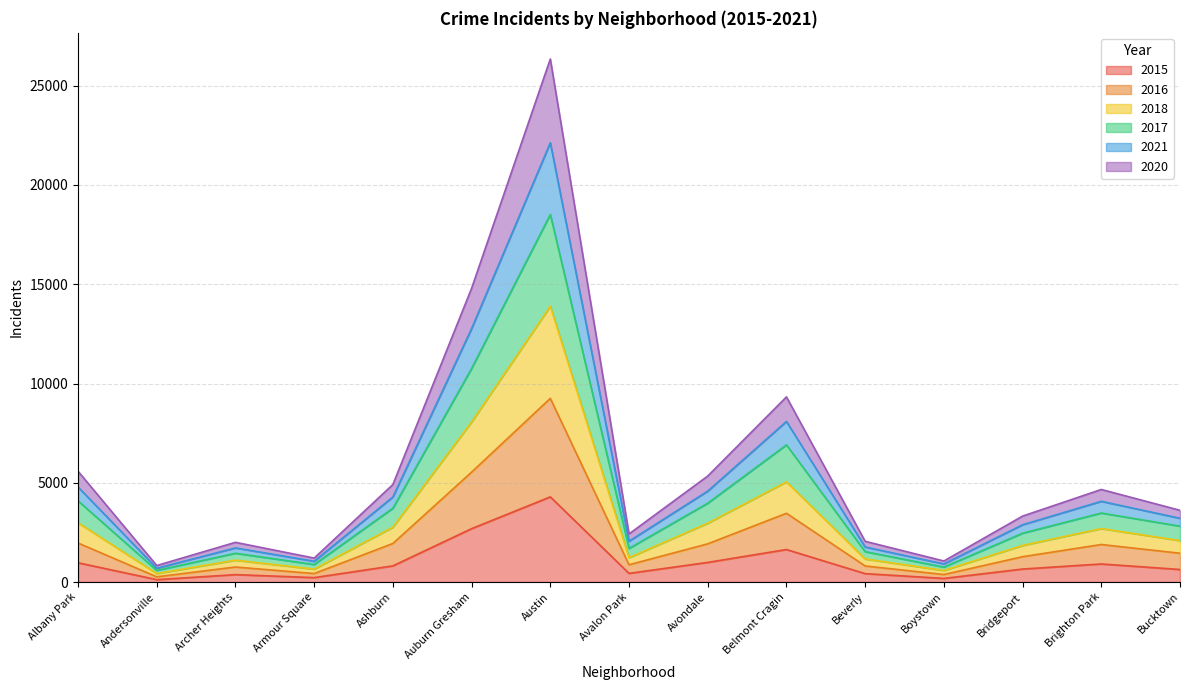

True or false: 2018 and 2015 intersect in this chart.

False